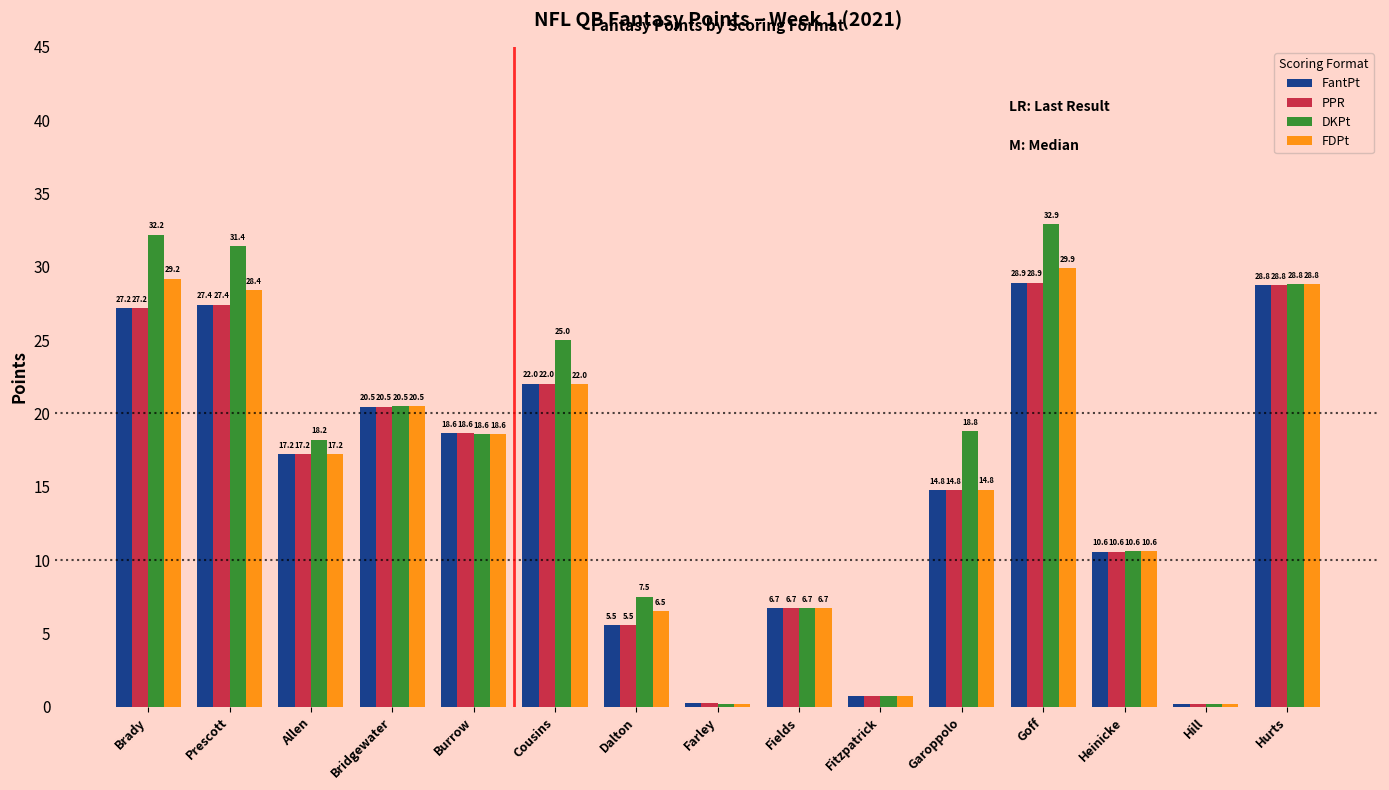

What is the difference between the maximum and minimum values in the FantPt series?

28.7